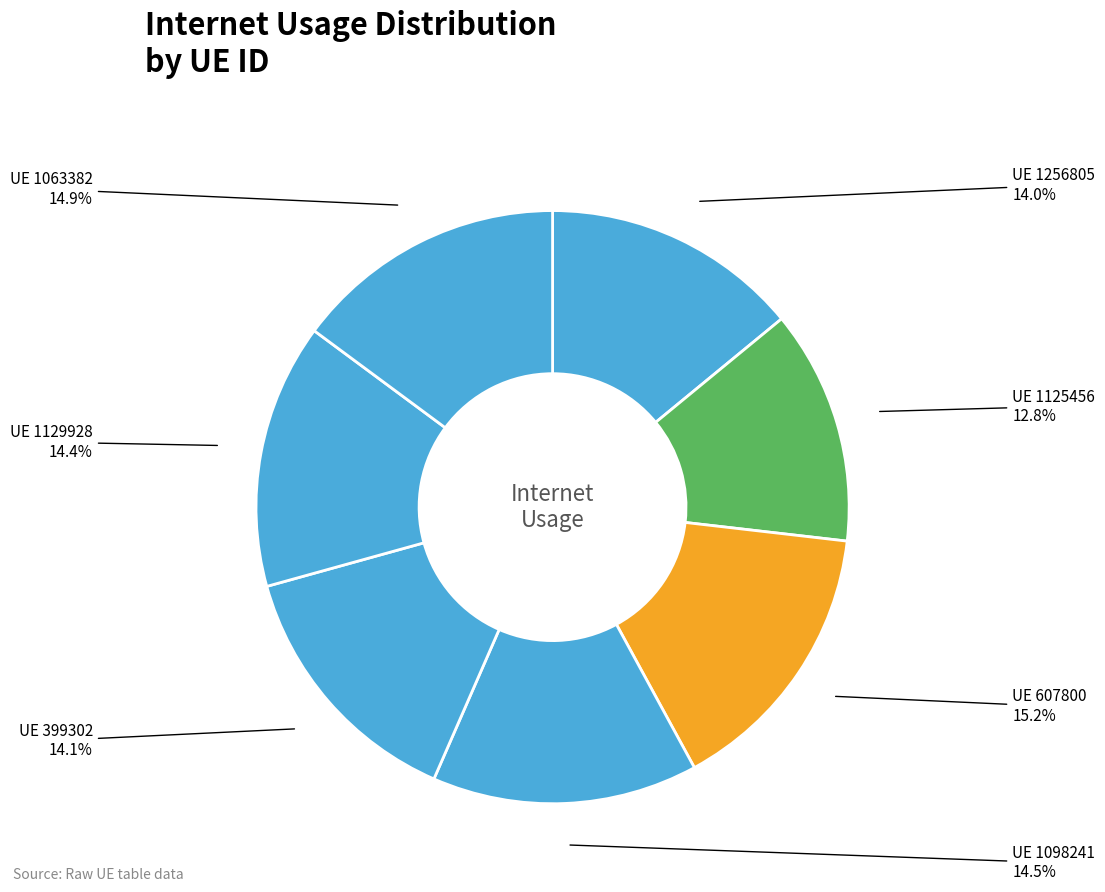

How many segments does this pie chart have?

7